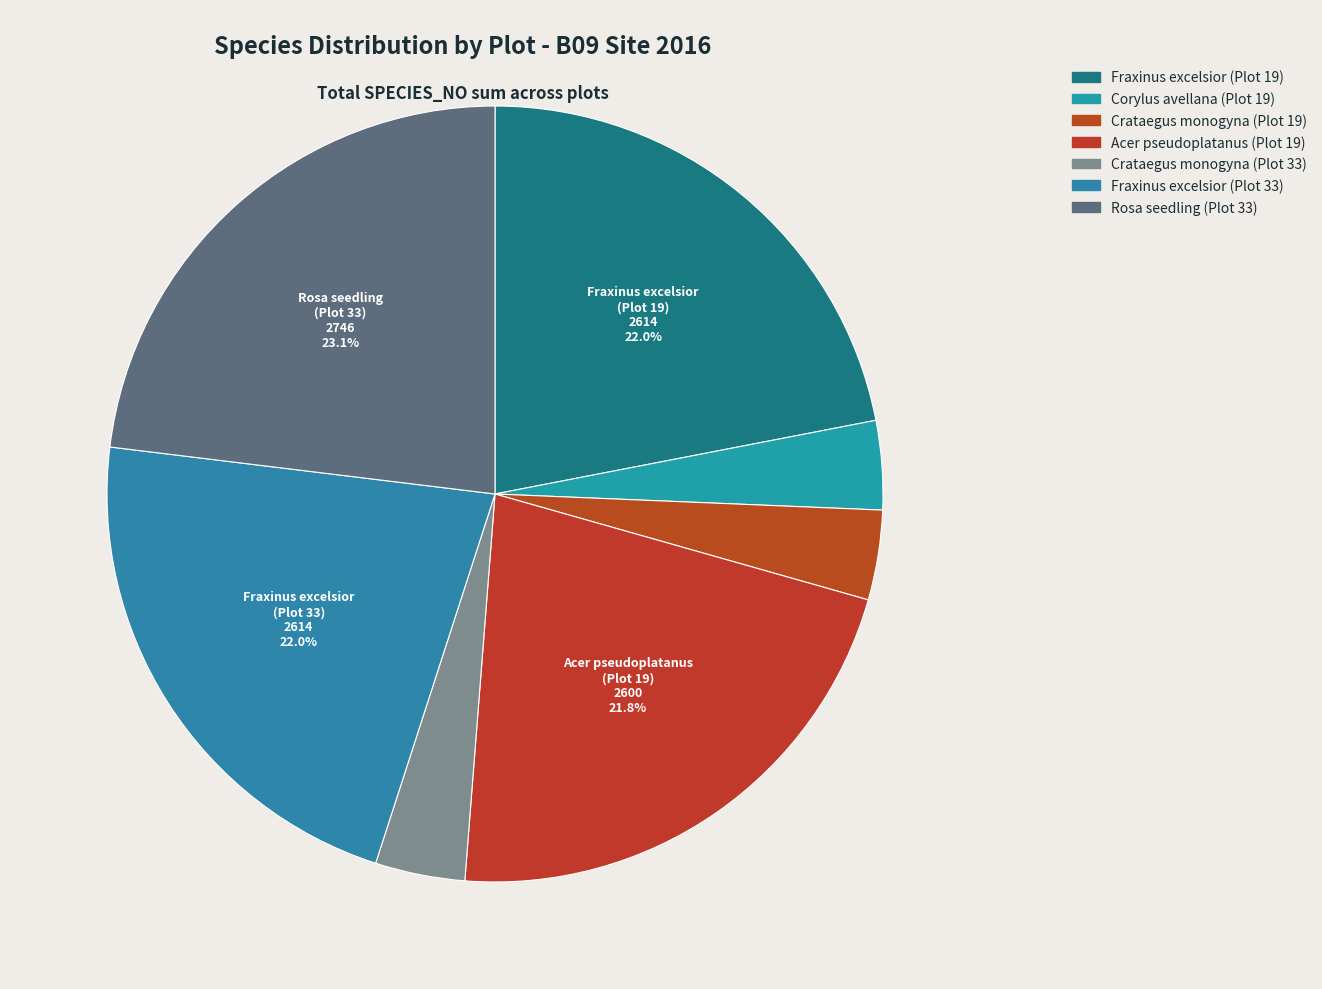

To the nearest percent, what is the average slice percentage?

14%